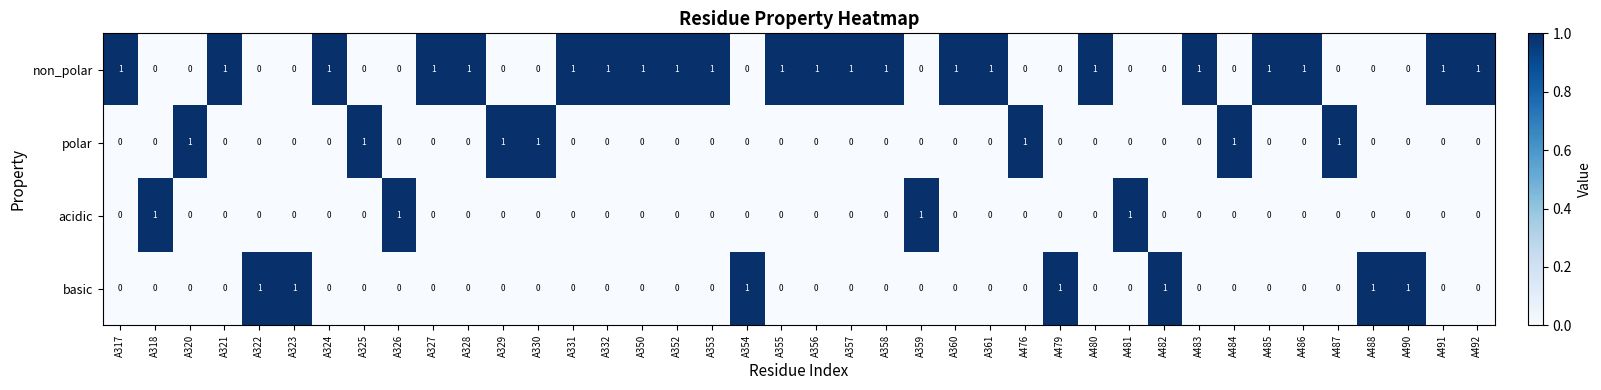

The basic series shows 0 at A491. True or false?

True